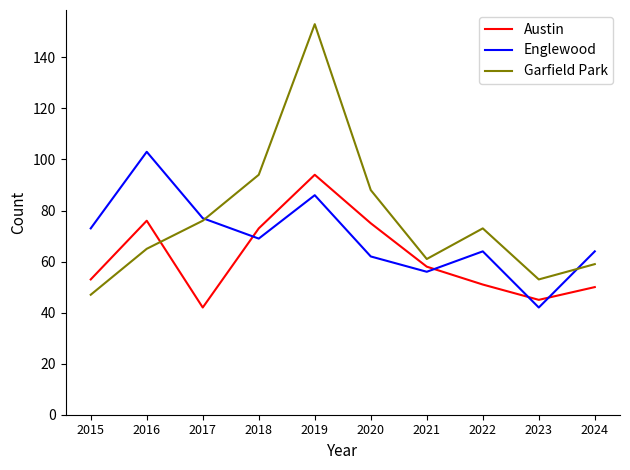

The value of Englewood at 2024 is 96. True or false?

False